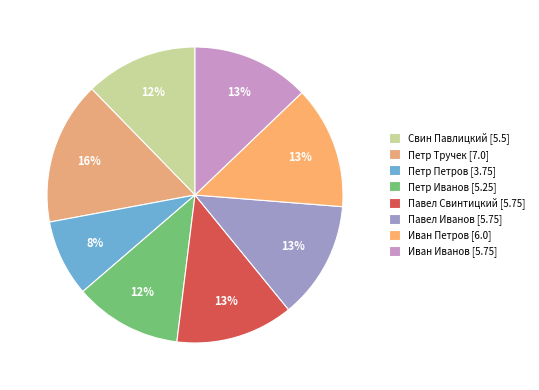

Count the number of slices in the pie.

8